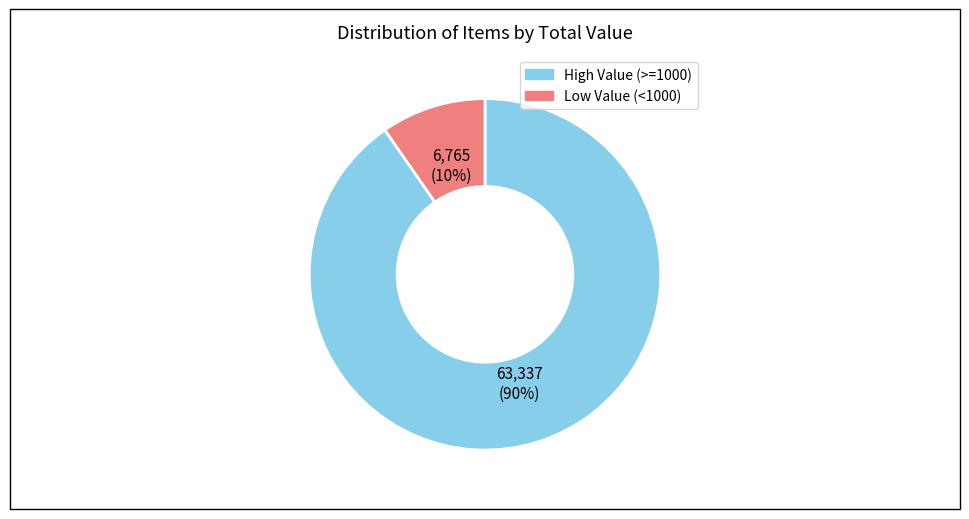

Which slice is the smallest?

Low Value (<1000)